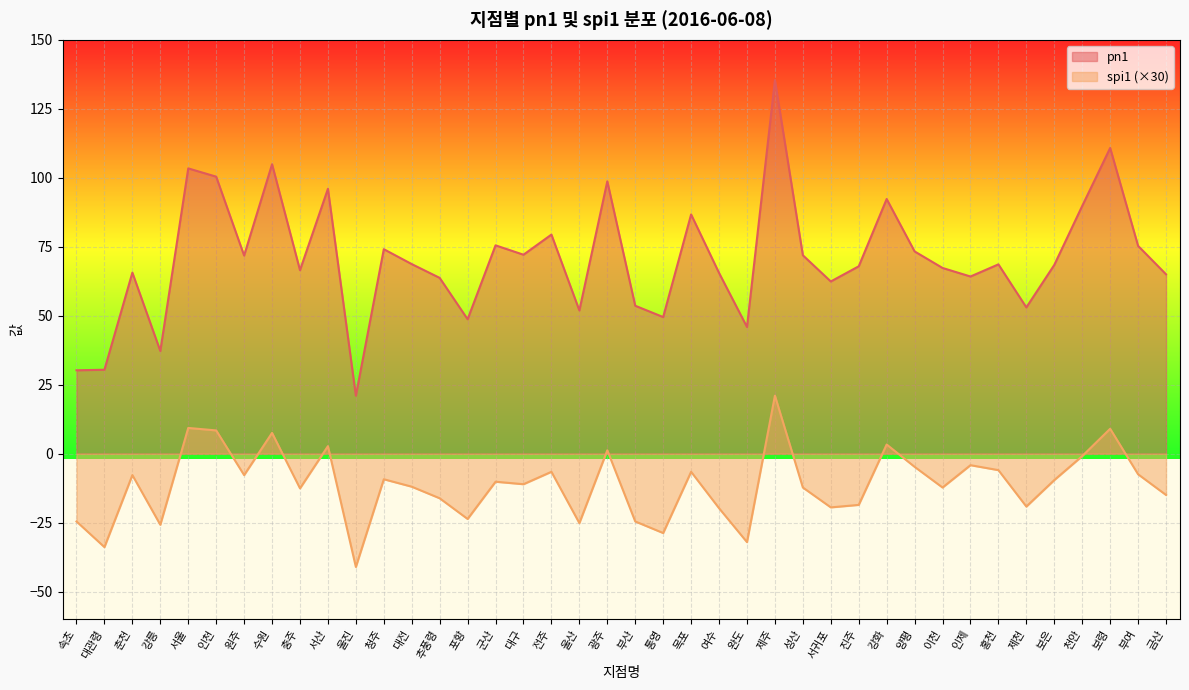

What is the label of the 16th point from the left?

군산